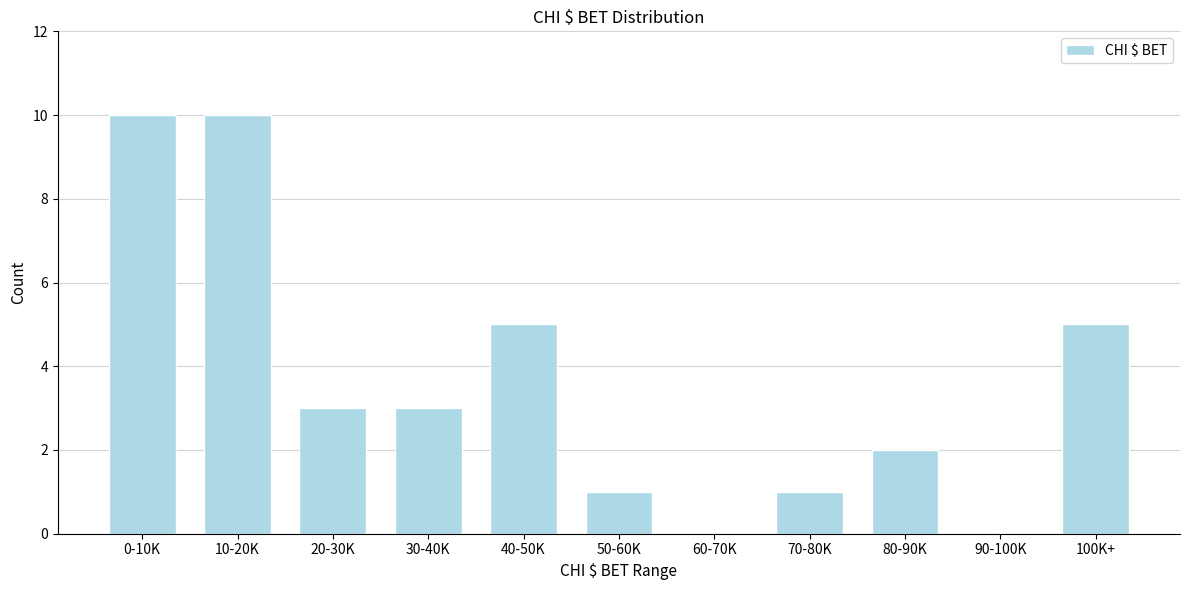

Reading left to right, what are all the values shown in this chart?

0-10K=10	10-20K=10	20-30K=3	30-40K=3	40-50K=5	50-60K=1	60-70K=0	70-80K=1	80-90K=2	90-100K=0	100K+=5